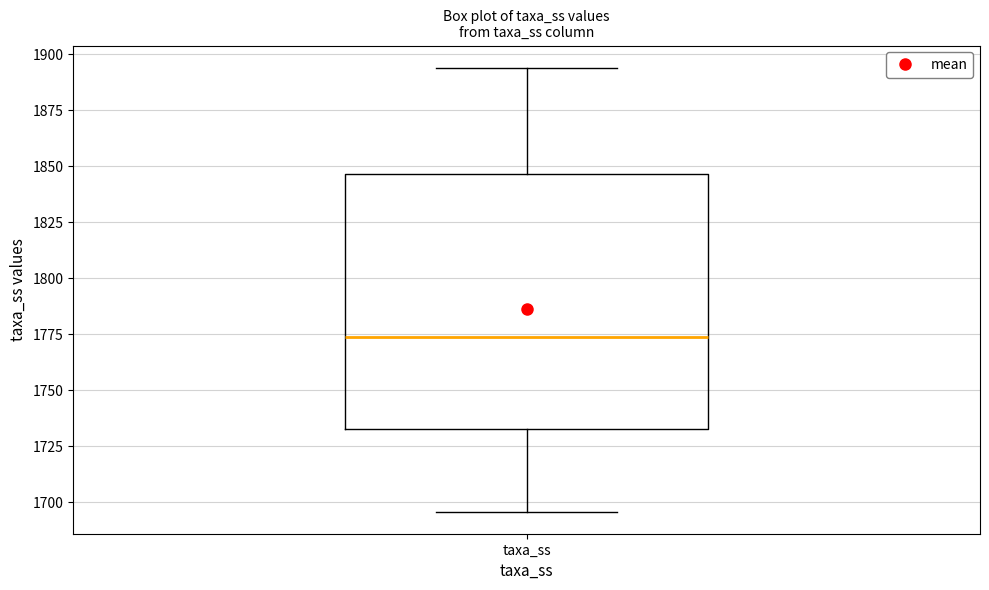

Transcribe this box plot: give where the median line is, the range the box spans, and where the two whiskers end, as read against the y-axis. The values are not printed on the chart, so give them approximately, as read against the axis.

median 1775, box 1735 to 1845, whiskers 1695 to 1895